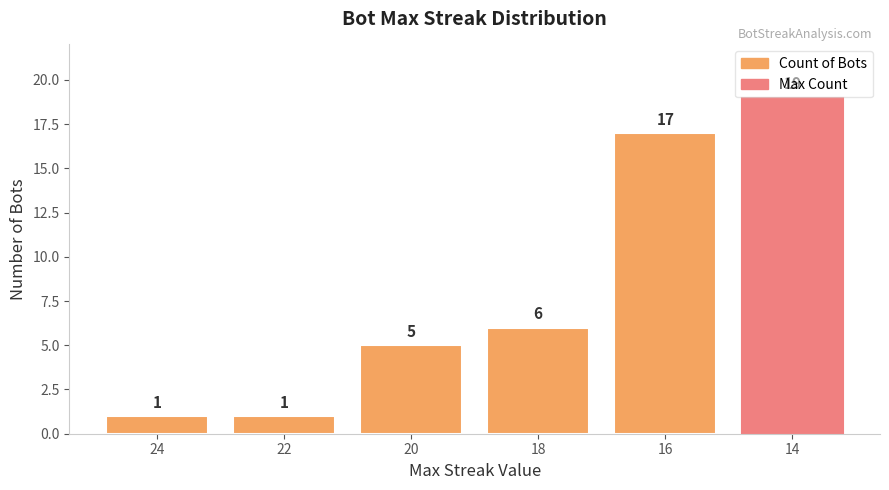

What is the value of the 3rd bar from the left?

5